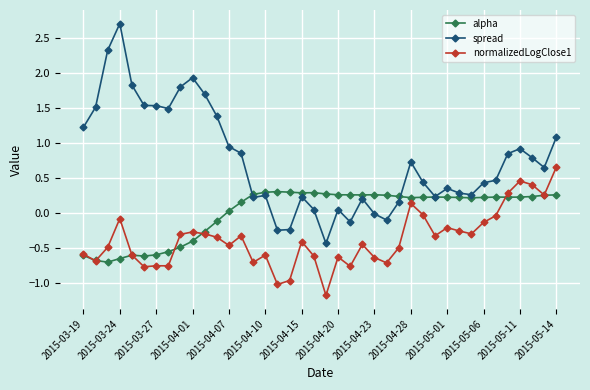

Does the chart have visible grid lines?

Yes